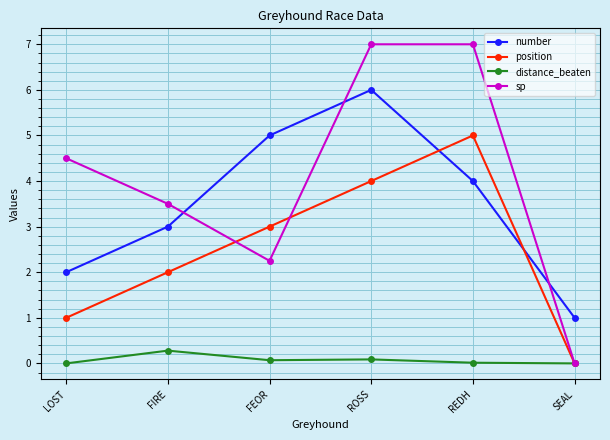

What is the sum of the position values at FEOR and SEAL?

3.0